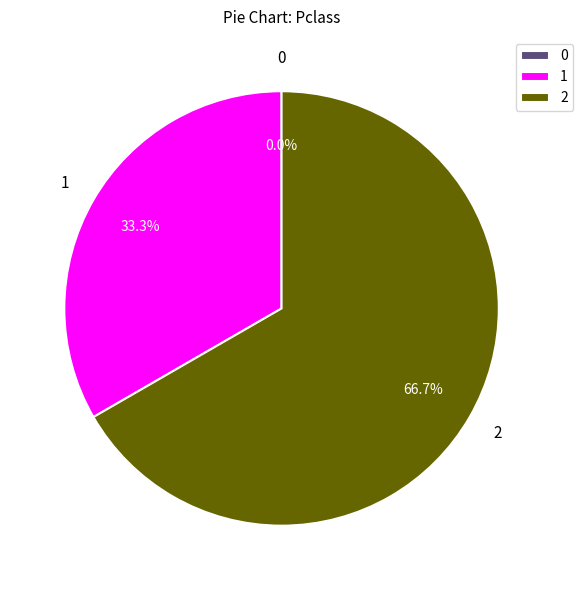

Count the number of slices in the pie.

3